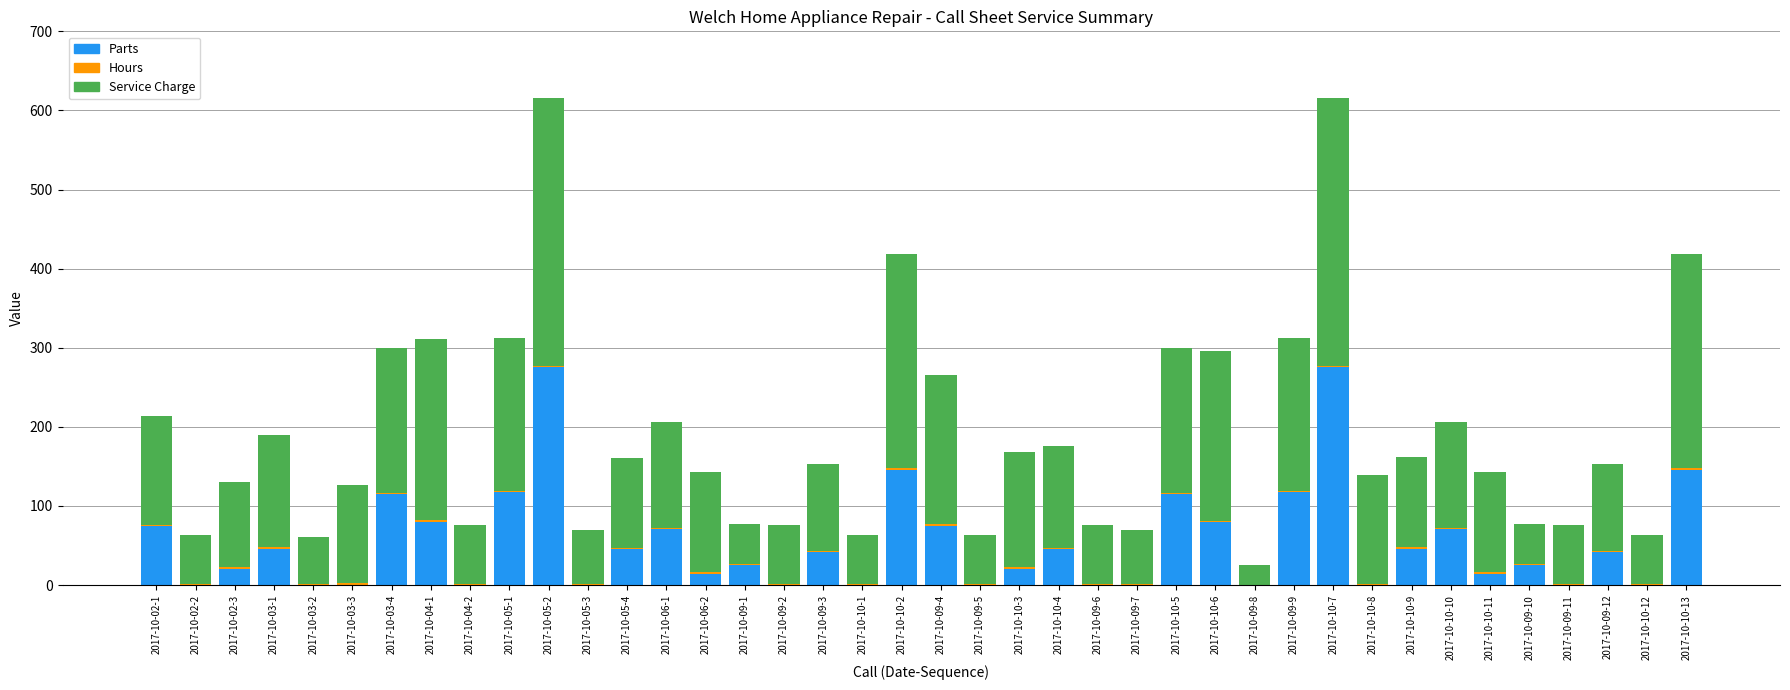

What is the sum of all Parts values?

2147.3